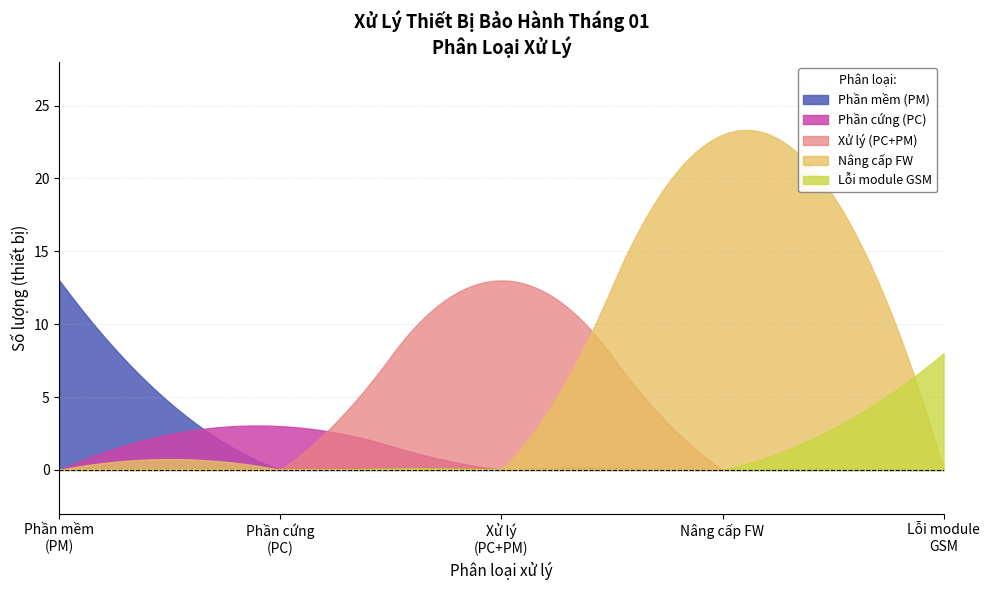

Which series has the widest spread of values?

Nâng cấp FW